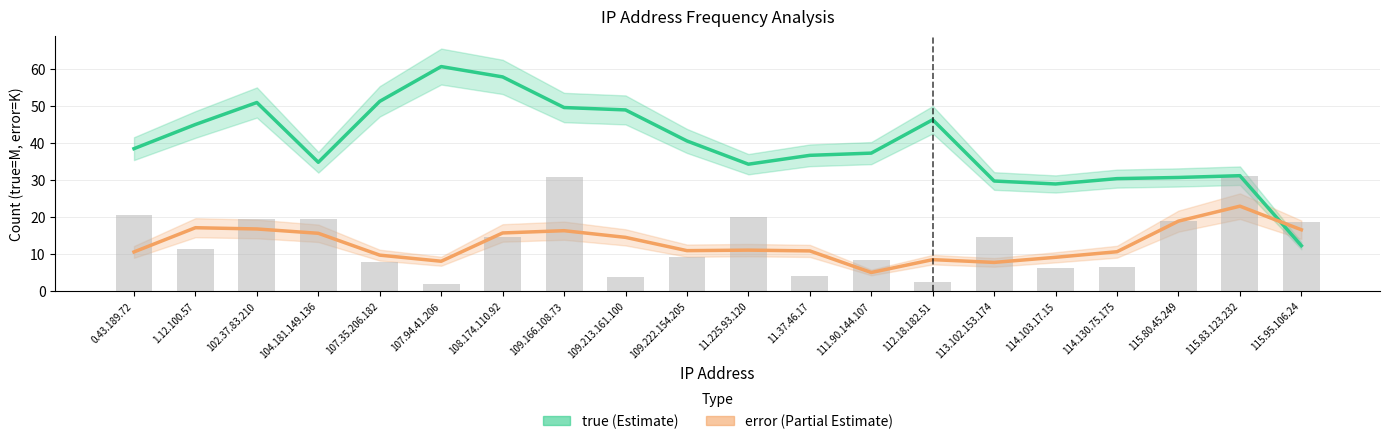

Count the number of categories in the chart.

20